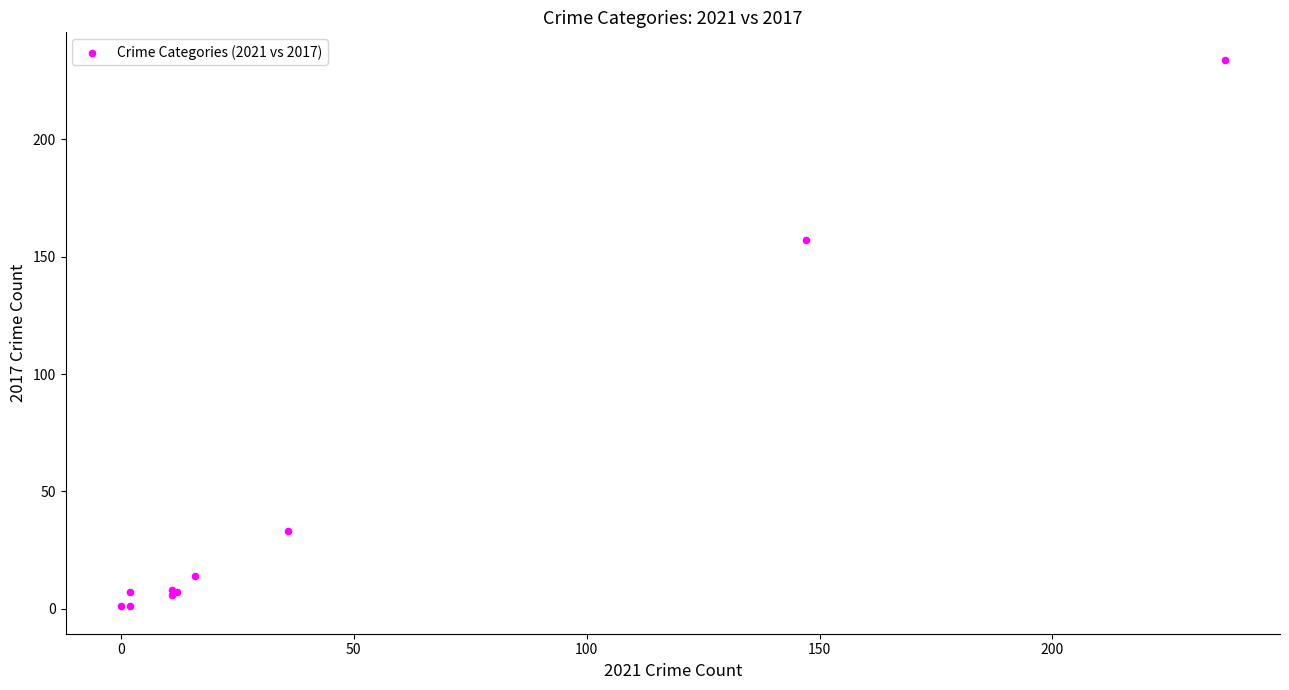

What Y value in the scatter plot is closest to 117?

157